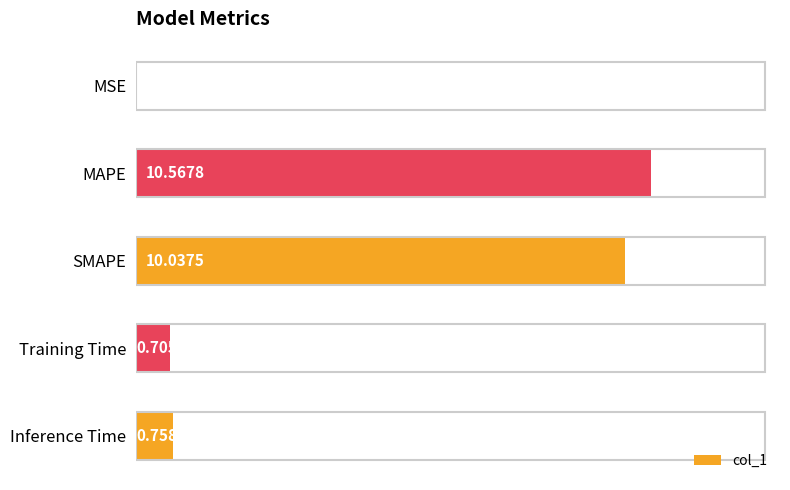

What is the sum of the values at Training Time and MAPE?

11.3